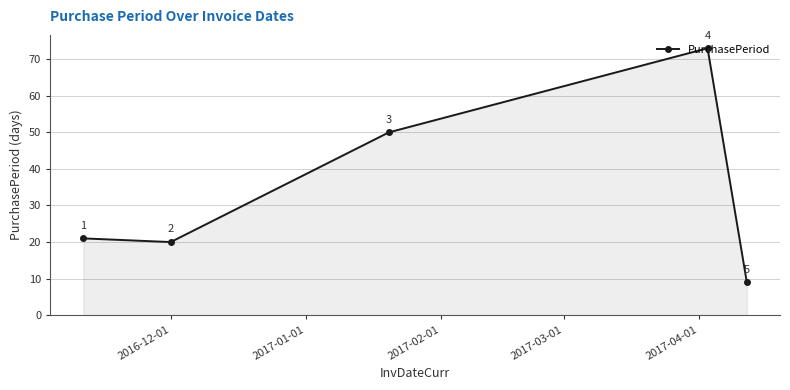

How many lines are shown in the chart?

1